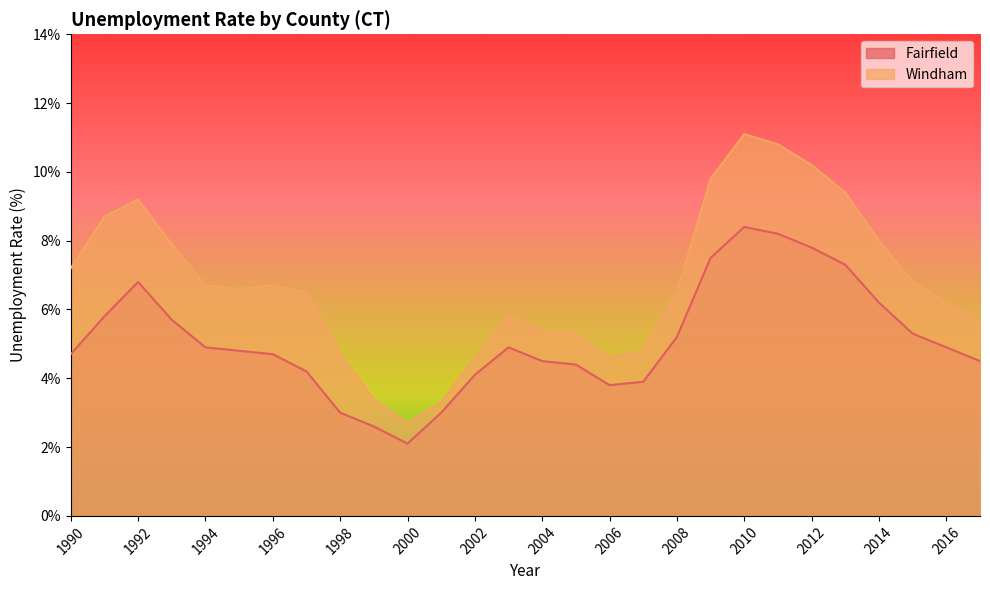

Reading left to right, transcribe all the data shown in this chart.

Fairfield: 4.7	5.8	6.8	5.7	4.9	4.8	4.7	4.2	3.0	2.6	2.1	3.0	4.1	4.9	4.5	4.4	3.8	3.9	5.2	7.5	8.4	8.2	7.8	7.3	6.2	5.3	4.9	4.5
Windham: 7.2	8.7	9.2	7.9	6.7	6.6	6.7	6.5	4.7	3.4	2.7	3.3	4.6	5.8	5.4	5.3	4.6	4.8	6.5	9.8	11.1	10.8	10.2	9.4	8.0	6.8	6.2	5.7